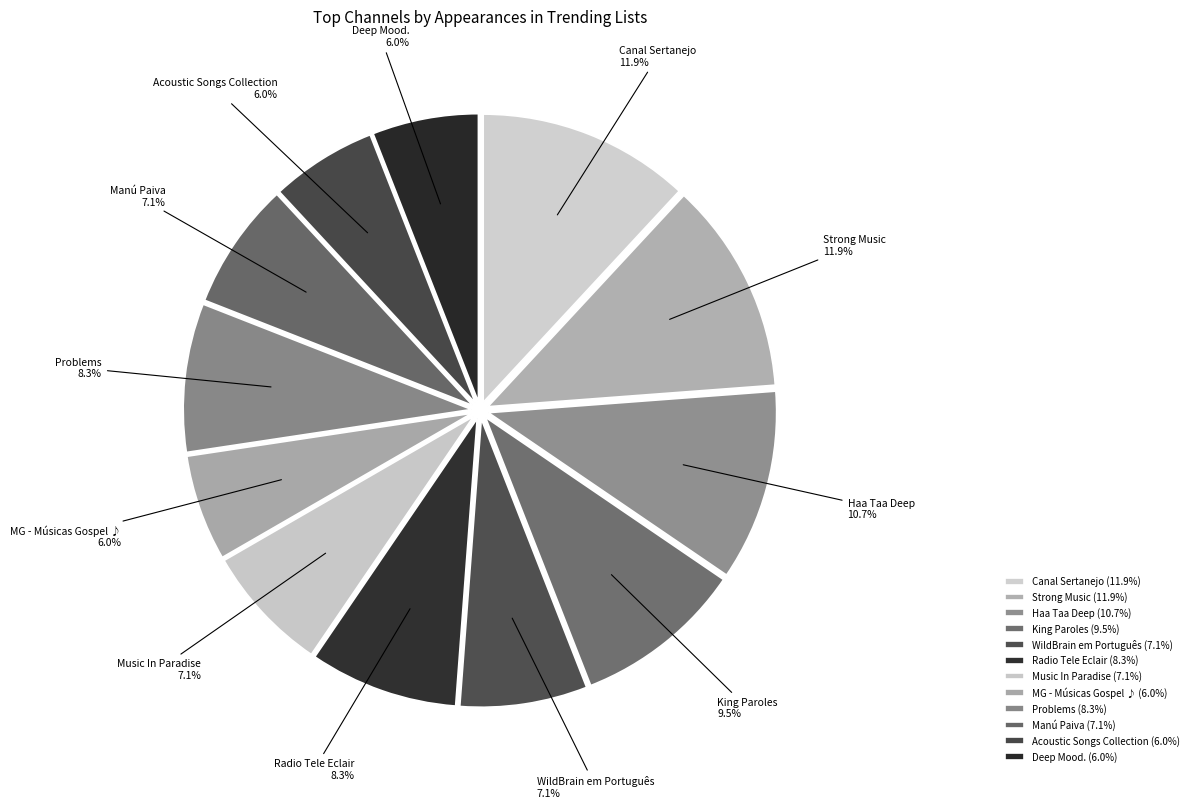

How much of the chart is everything except King Paroles?

90.5%